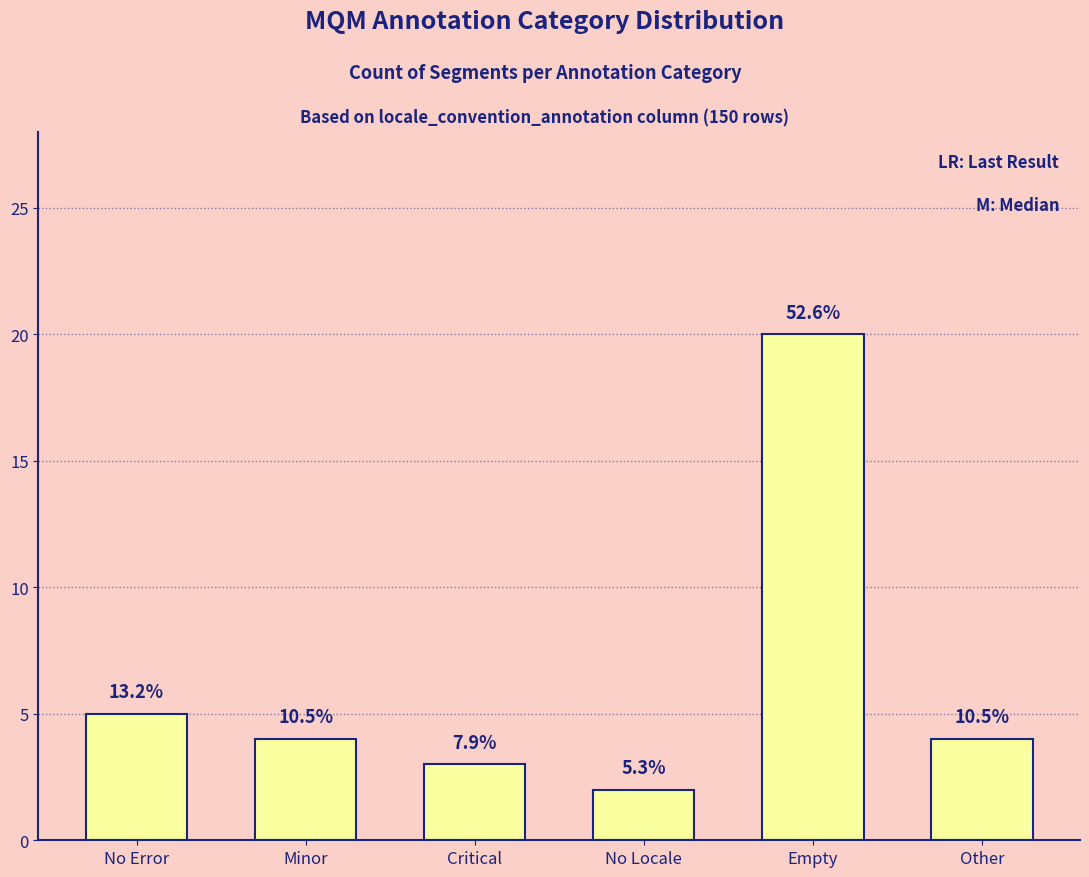

What is the label of the 4th bar from the left?

No Locale